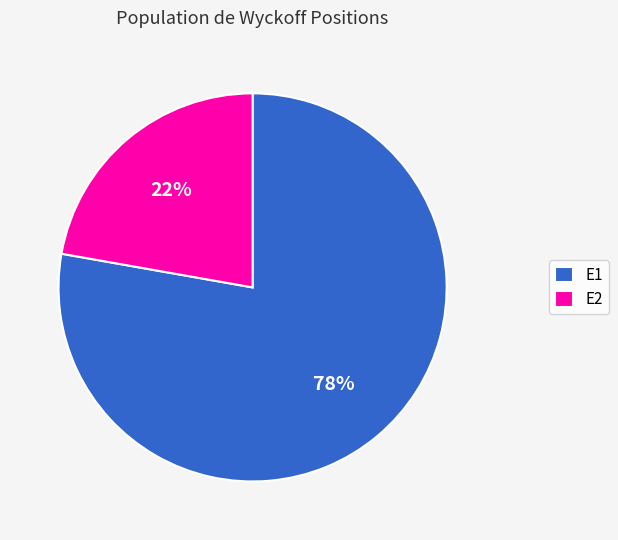

The E2 slice represents 34% of the pie. True or false?

False